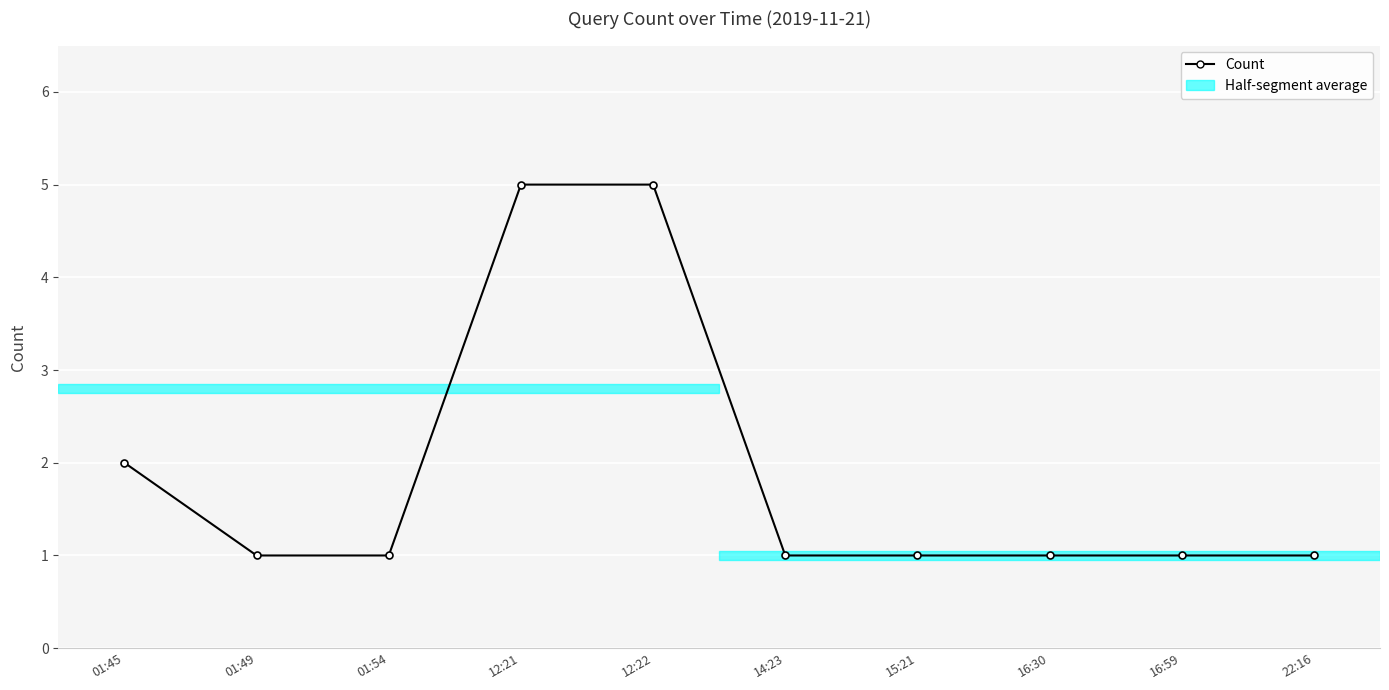

What is the difference between the maximum and minimum values?

4